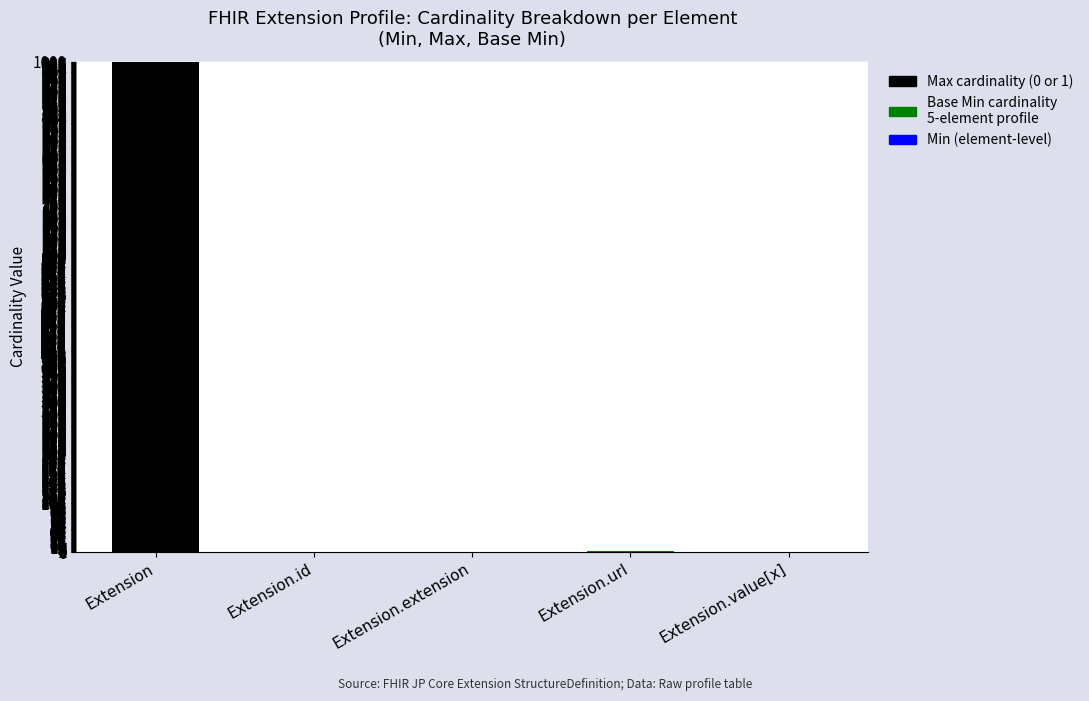

At which category is the sum across all series the highest?

Extension